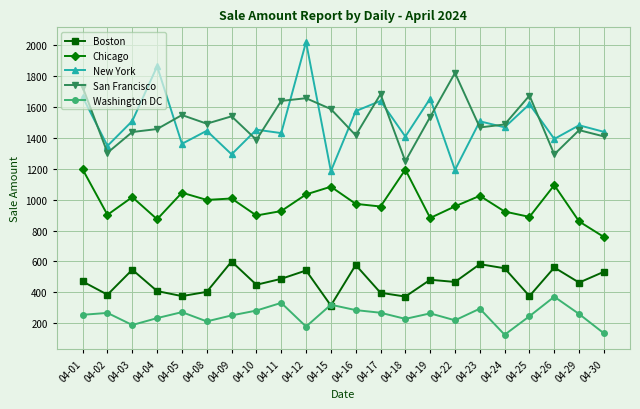

True or false: San Francisco has a value of 1639.5 at 04-11.

True